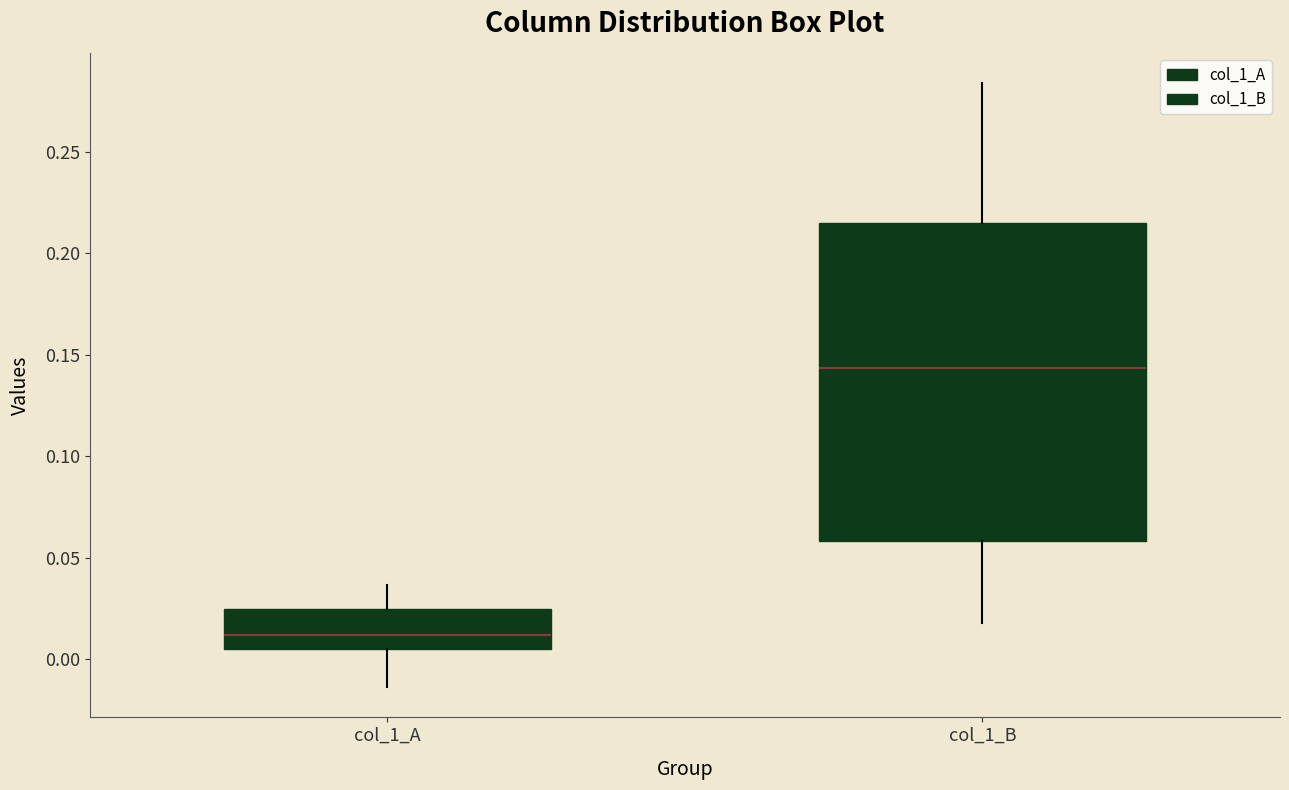

Which box is the tallest, from its lower edge to its upper edge?

col_1_B